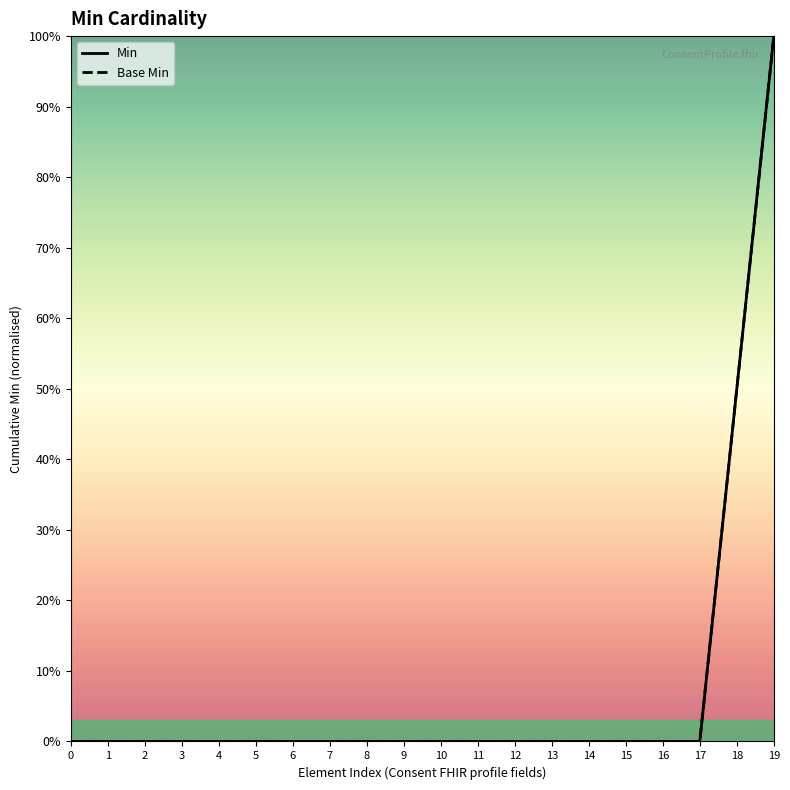

True or false: Min and Base Min intersect in this chart.

False